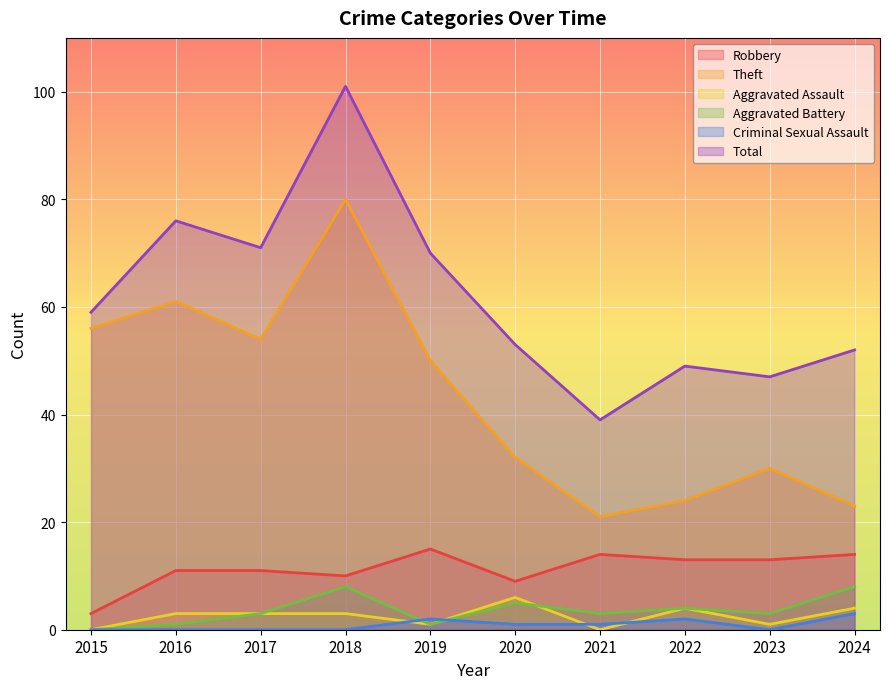

Which series has the largest range (max minus min)?

Total